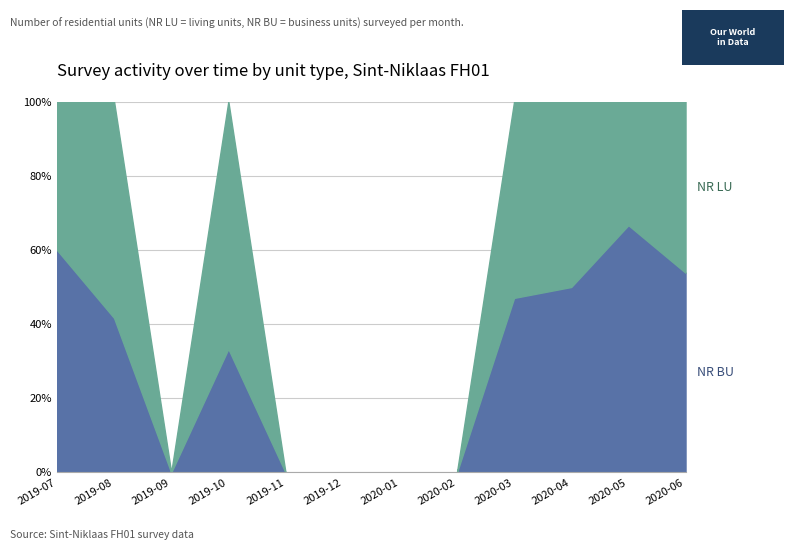

The NR BU series shows -4 at 2019-09. True or false?

False